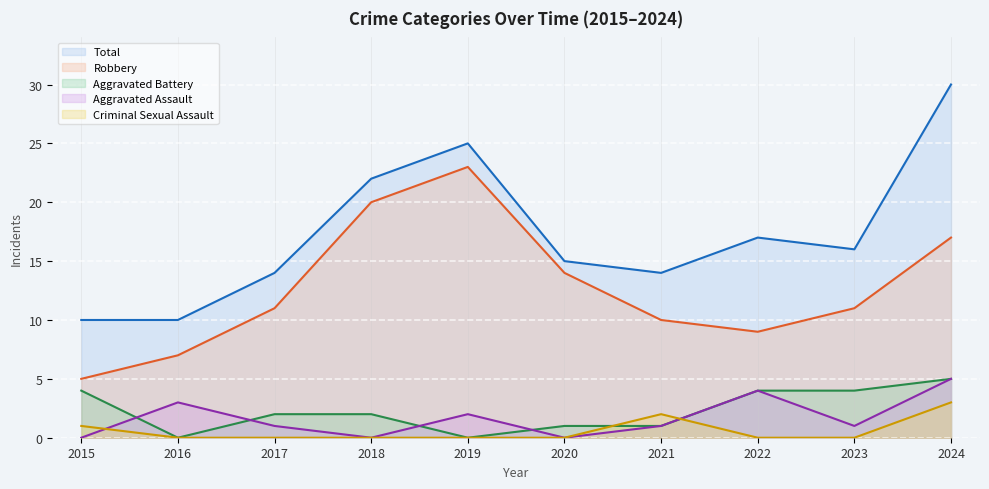

What is the maximum value for Robbery?

23